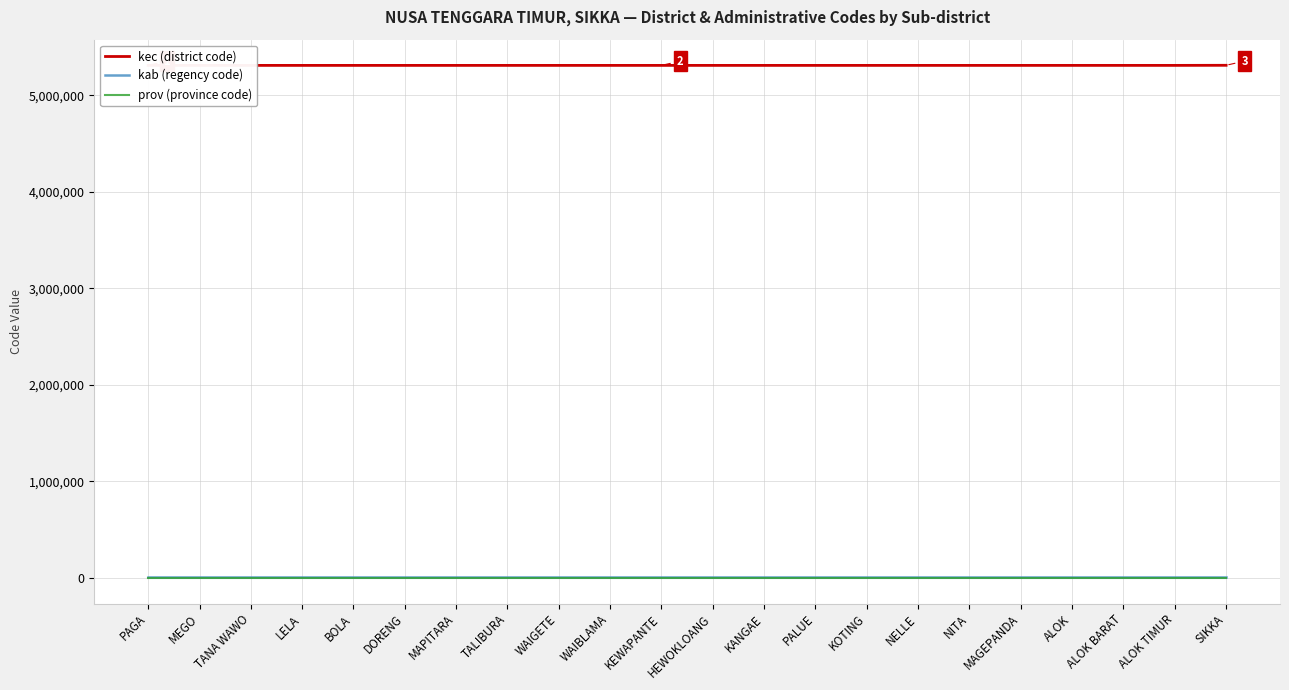

Rank the categories by prov (province code) value from lowest to highest.

PAGA, MEGO, TANA WAWO, LELA, BOLA, DORENG, MAPITARA, TALIBURA, WAIGETE, WAIBLAMA, KEWAPANTE, HEWOKLOANG, KANGAE, PALUE, KOTING, NELLE, NITA, MAGEPANDA, ALOK, ALOK BARAT, ALOK TIMUR, SIKKA